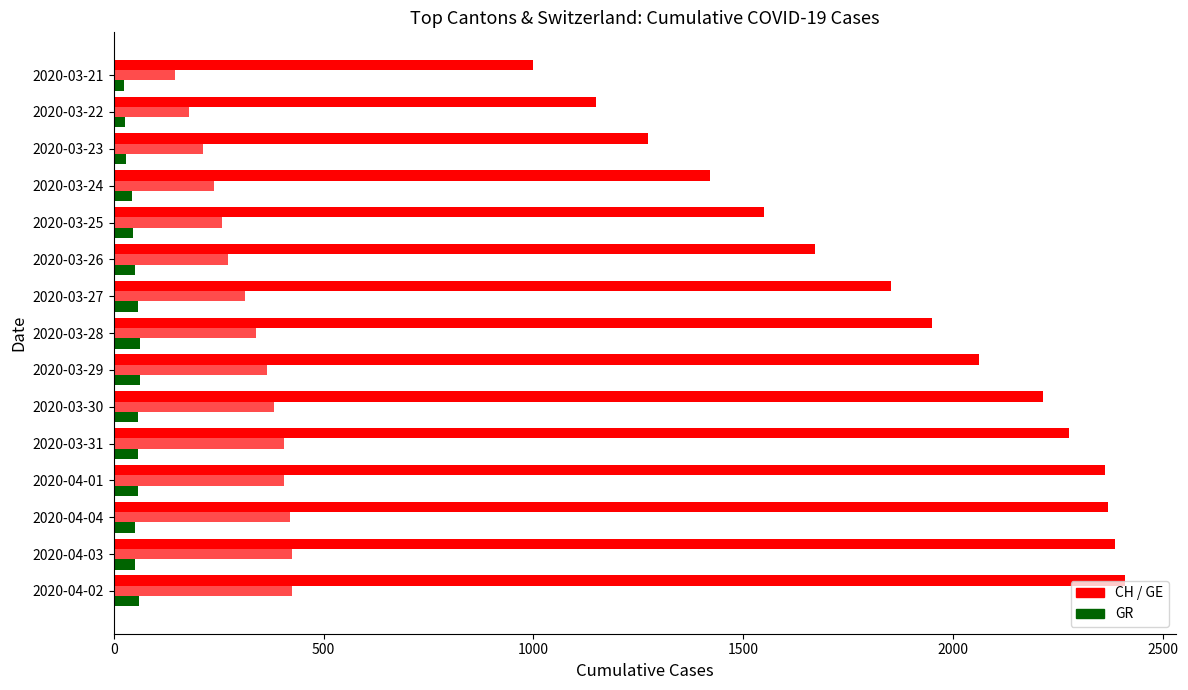

Count the number of data series in this chart.

3